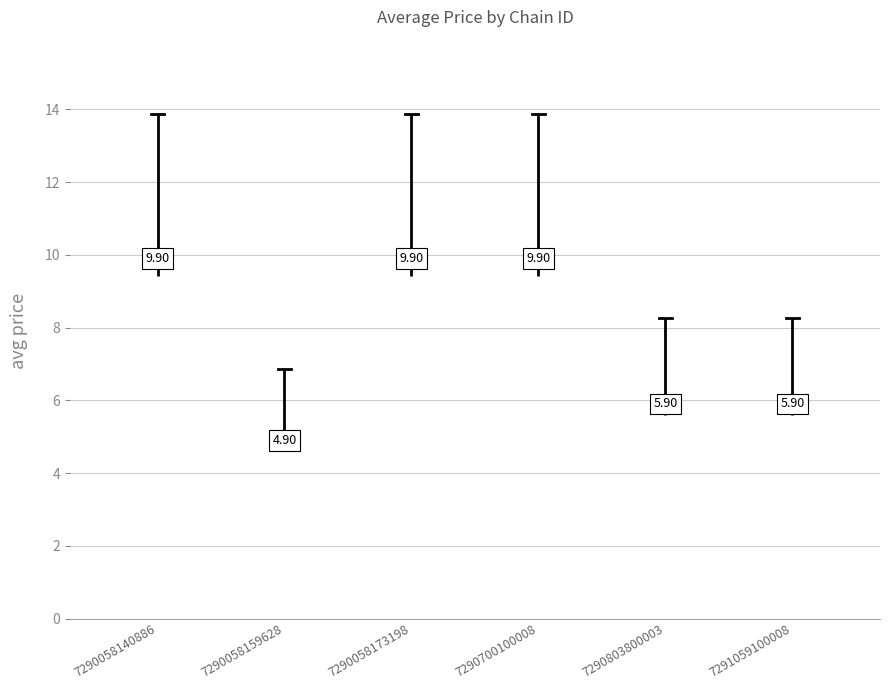

How many distinct data groups are displayed?

1